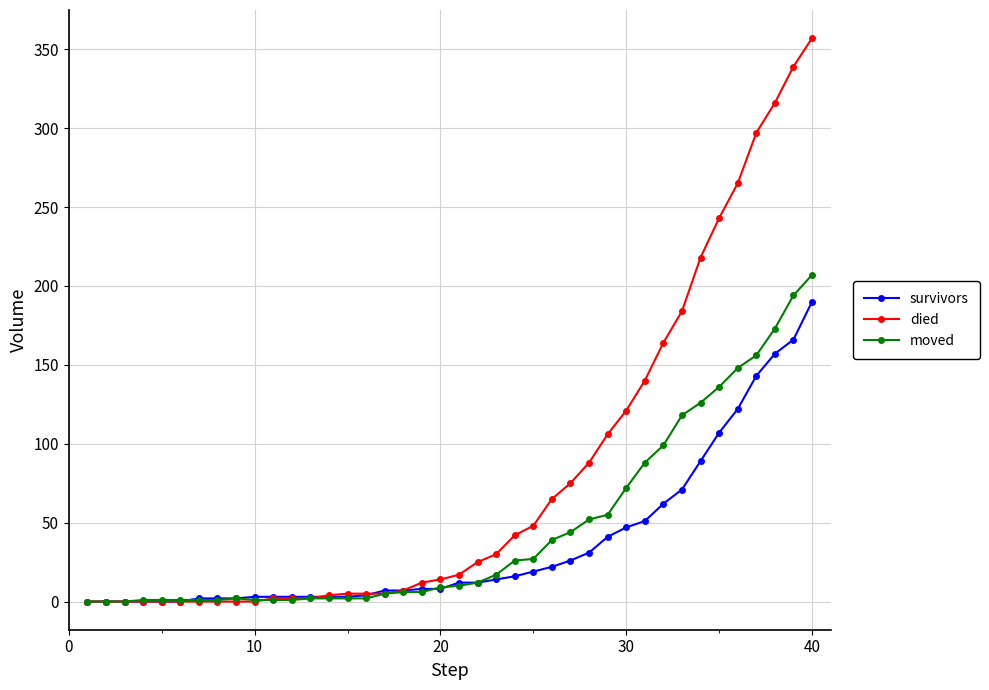

What is the maximum value for moved?

207